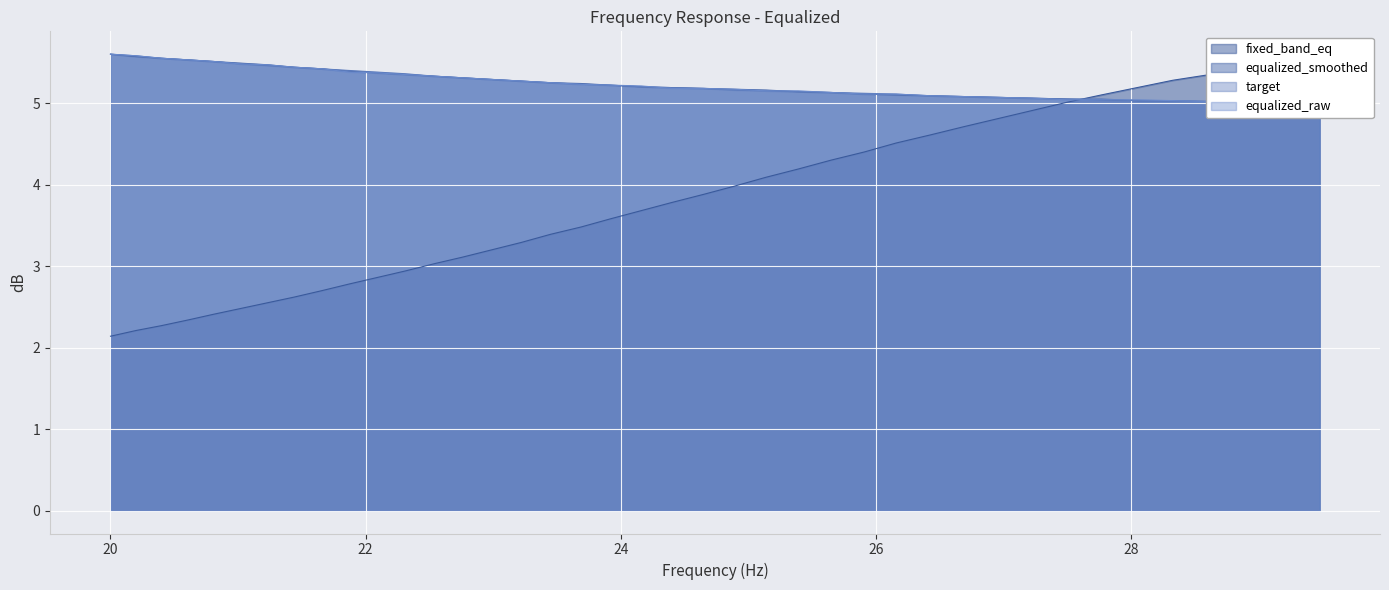

What is the greatest value displayed?

5.6